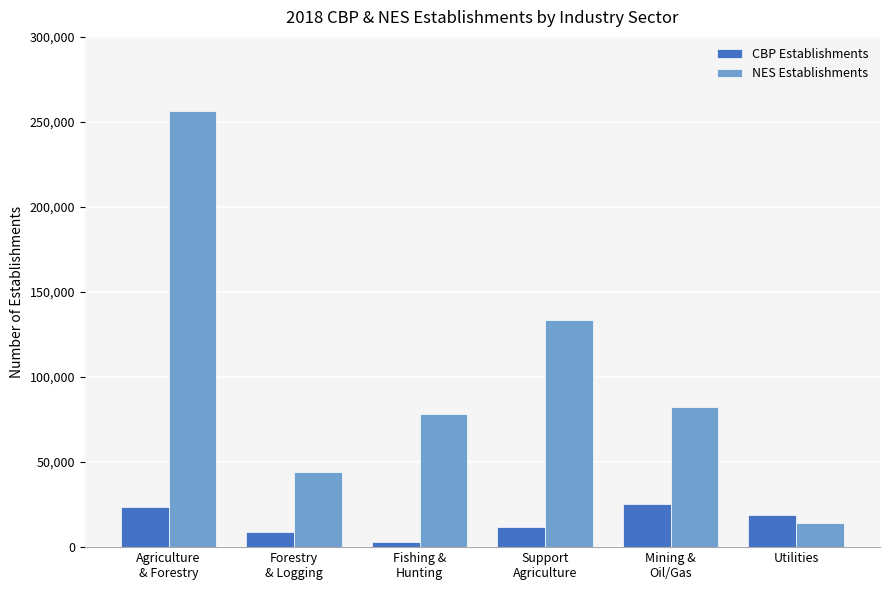

Is the value of NES Establishments at Forestry
& Logging greater than the value of CBP Establishments at Agriculture
& Forestry?

Yes